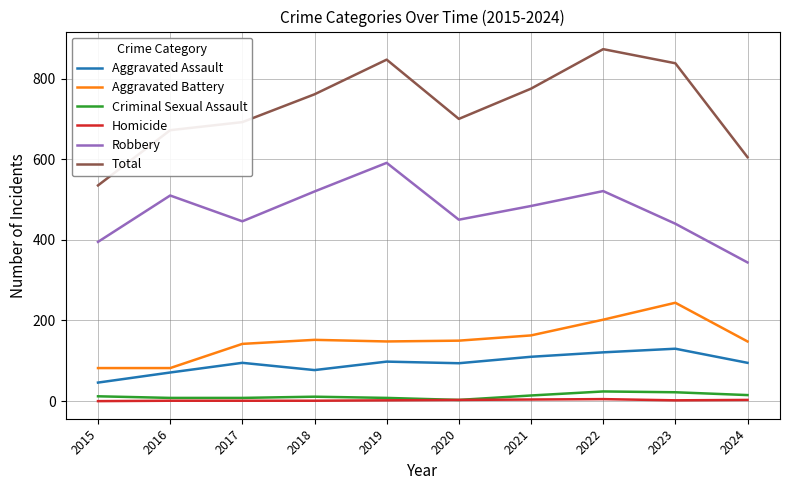

What is the spread (max minus min) of values at 2017?

691